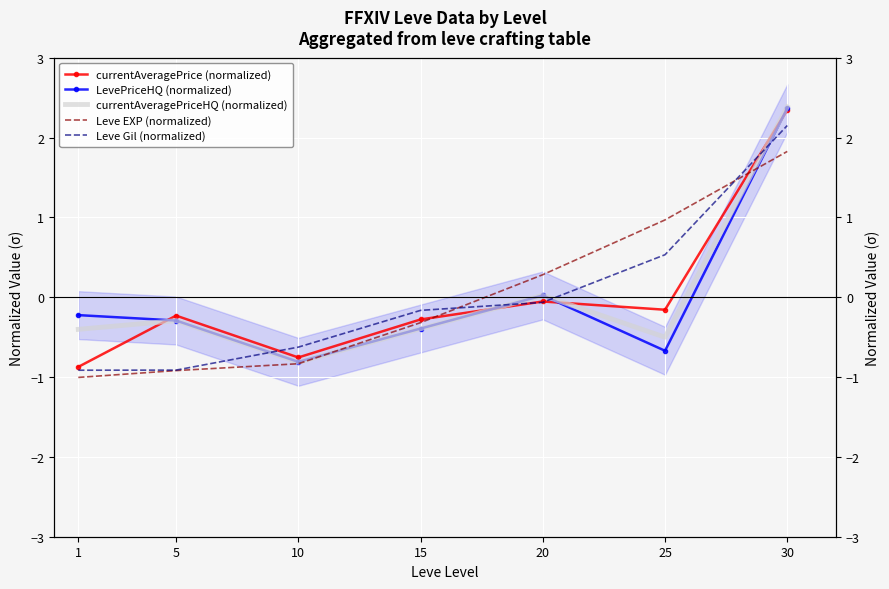

Where do Leve Gil (normalized) and LevePriceHQ (normalized) first cross each other?

5 and 10